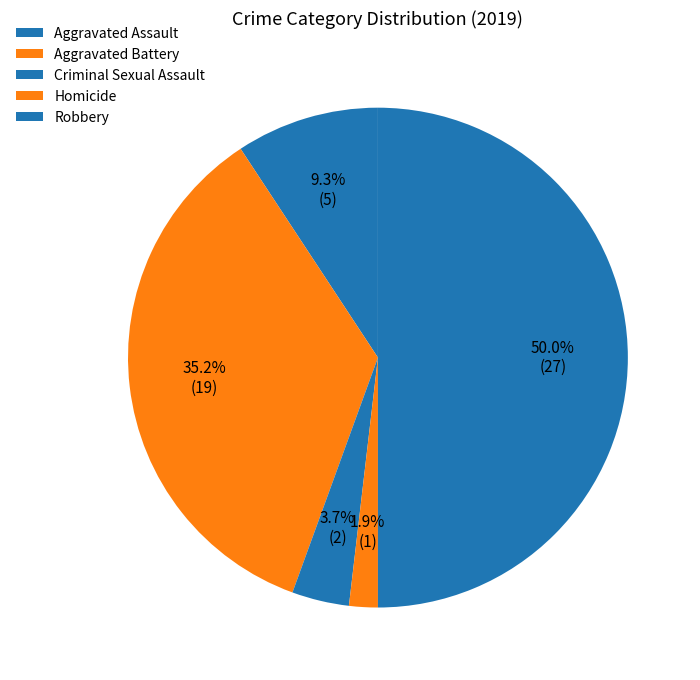

What percentage is the Criminal Sexual Assault slice, to the nearest percent?

4%